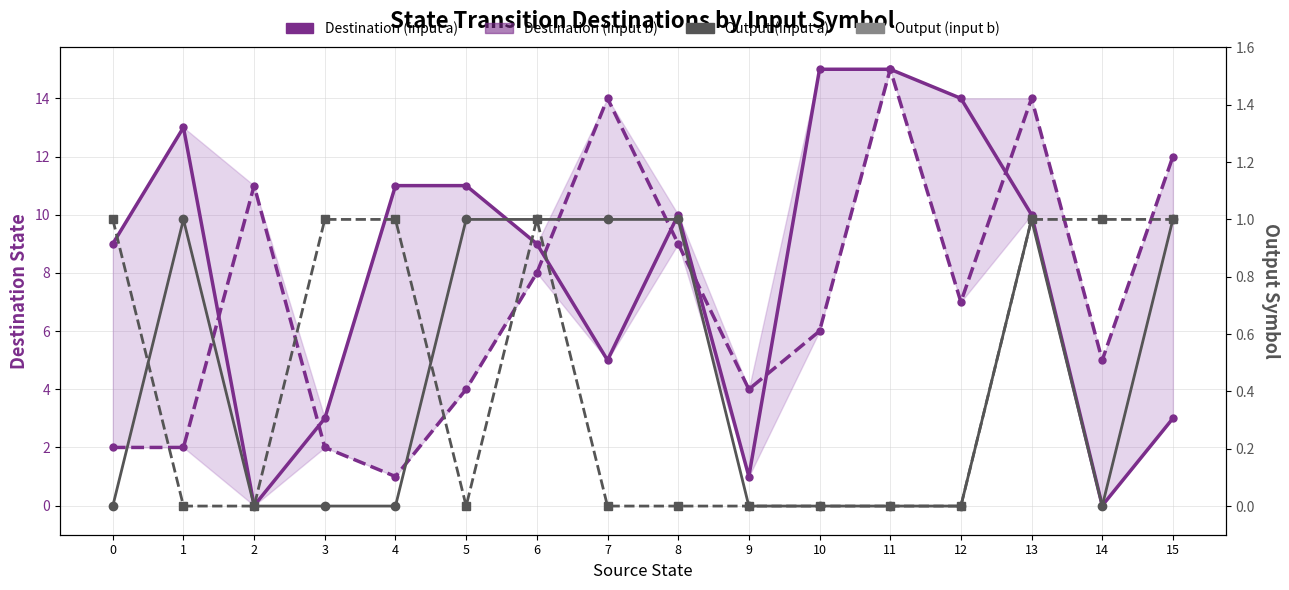

What is the sum of all Output (input b) values?

7